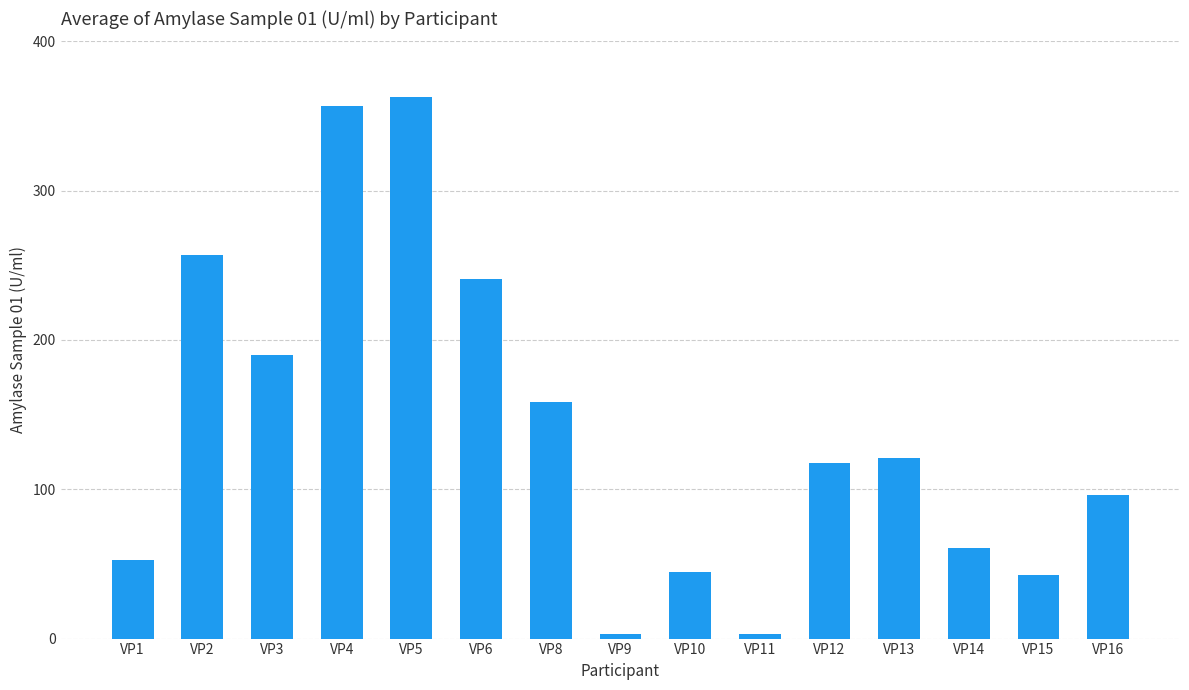

What is the value of the 3rd bar from the left?

190.0